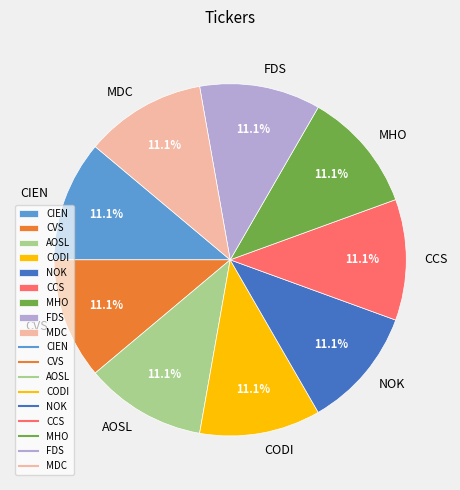

Do CVS and CIEN together represent more than half of the pie?

No